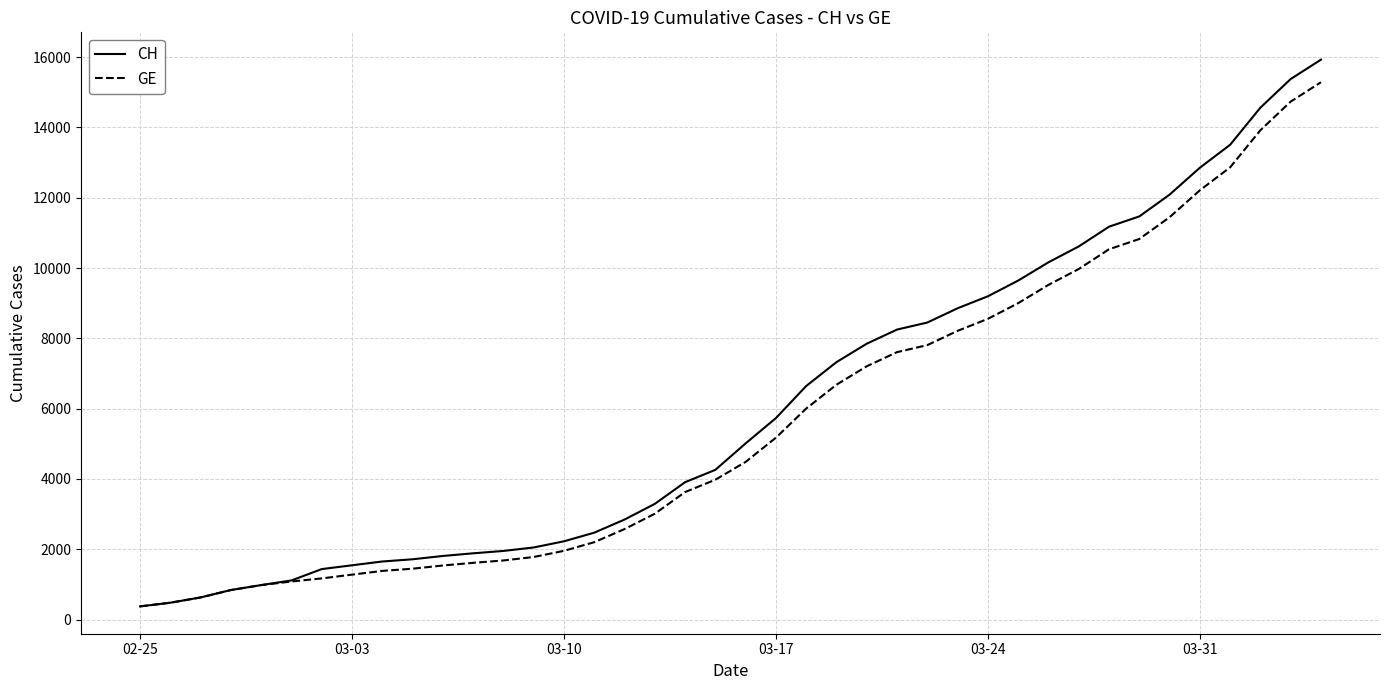

What is the maximum value shown in the chart?

15926